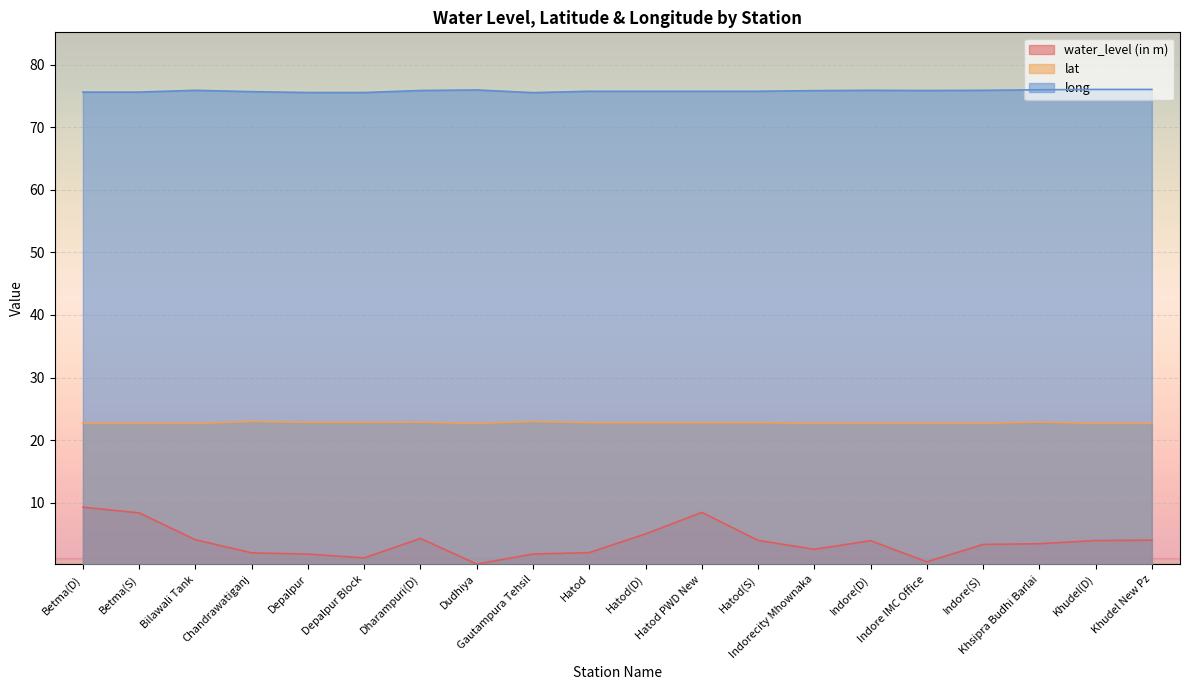

In water_level (in m), how many points are higher than both neighbors (excluding endpoints)?

3